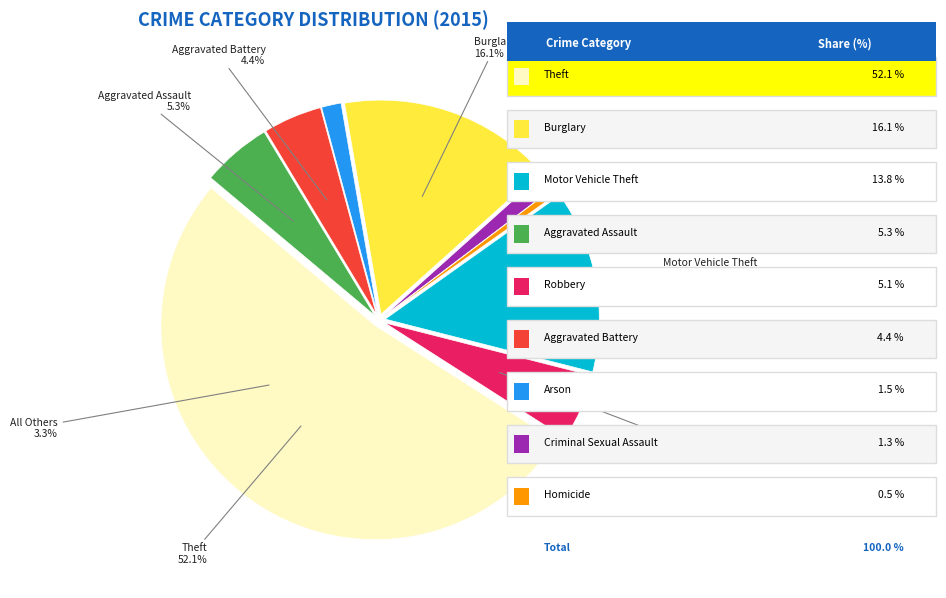

To the nearest percent, what is the average slice percentage?

11%